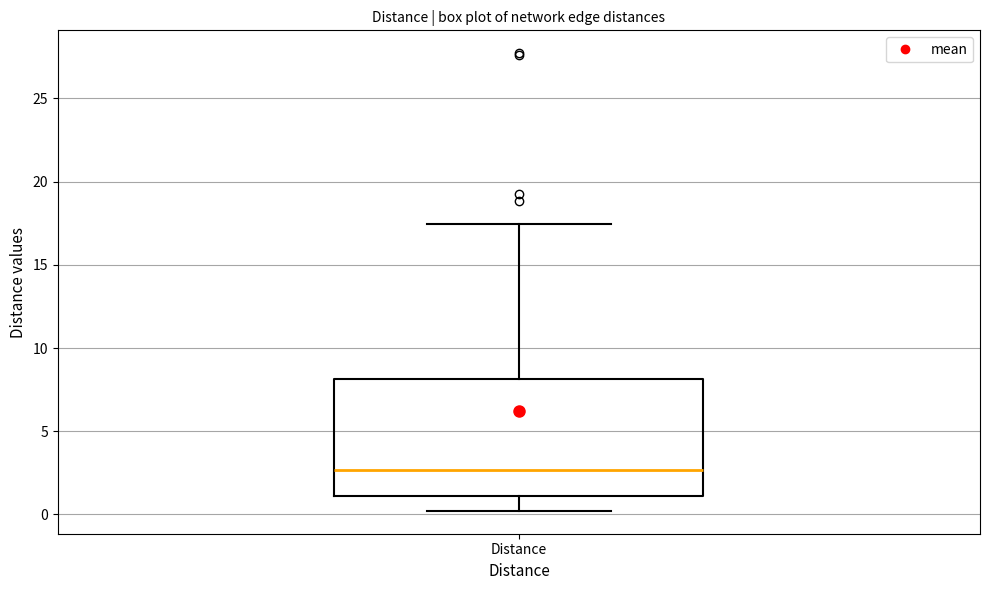

Transcribe this box plot: give where the median line is, the range the box spans, and where the two whiskers end, as read against the y-axis. The values are not printed on the chart, so give them approximately, as read against the axis.

median 2.5, box 1.0 to 8.0, whiskers 0.0 to 17.5